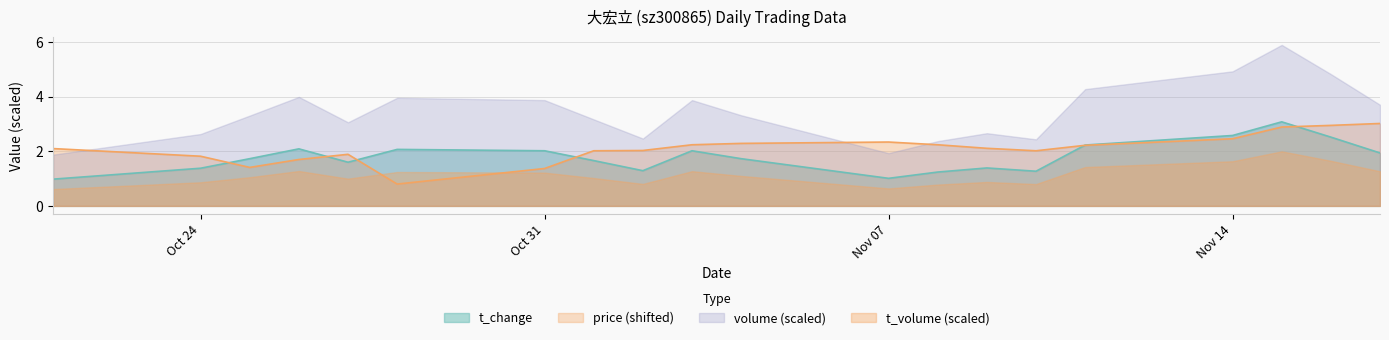

What is the difference between the price values at 2022-10-25 and 2022-11-11?

0.8